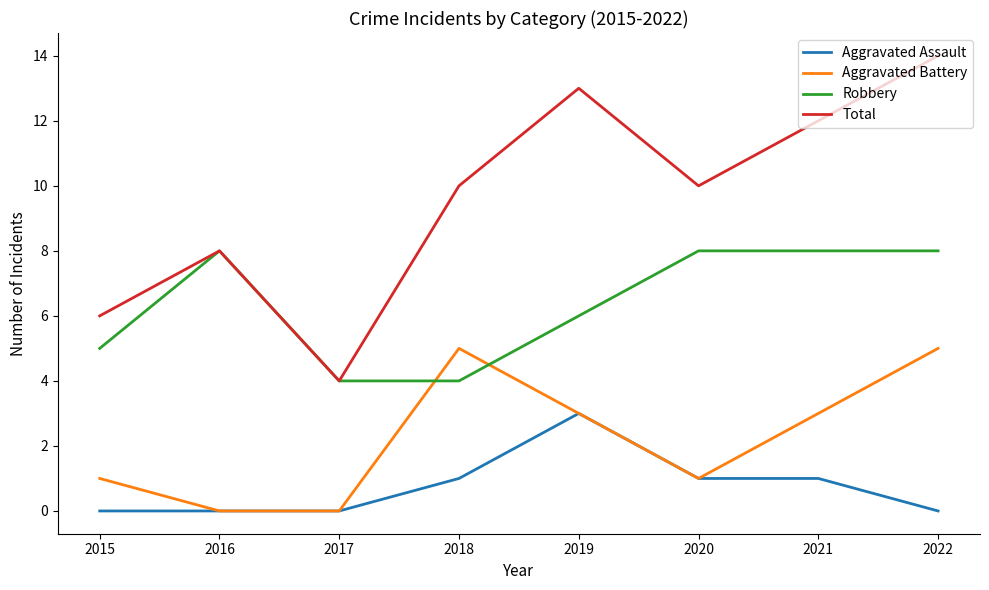

The value of Aggravated Battery at 2019 is 5. True or false?

False